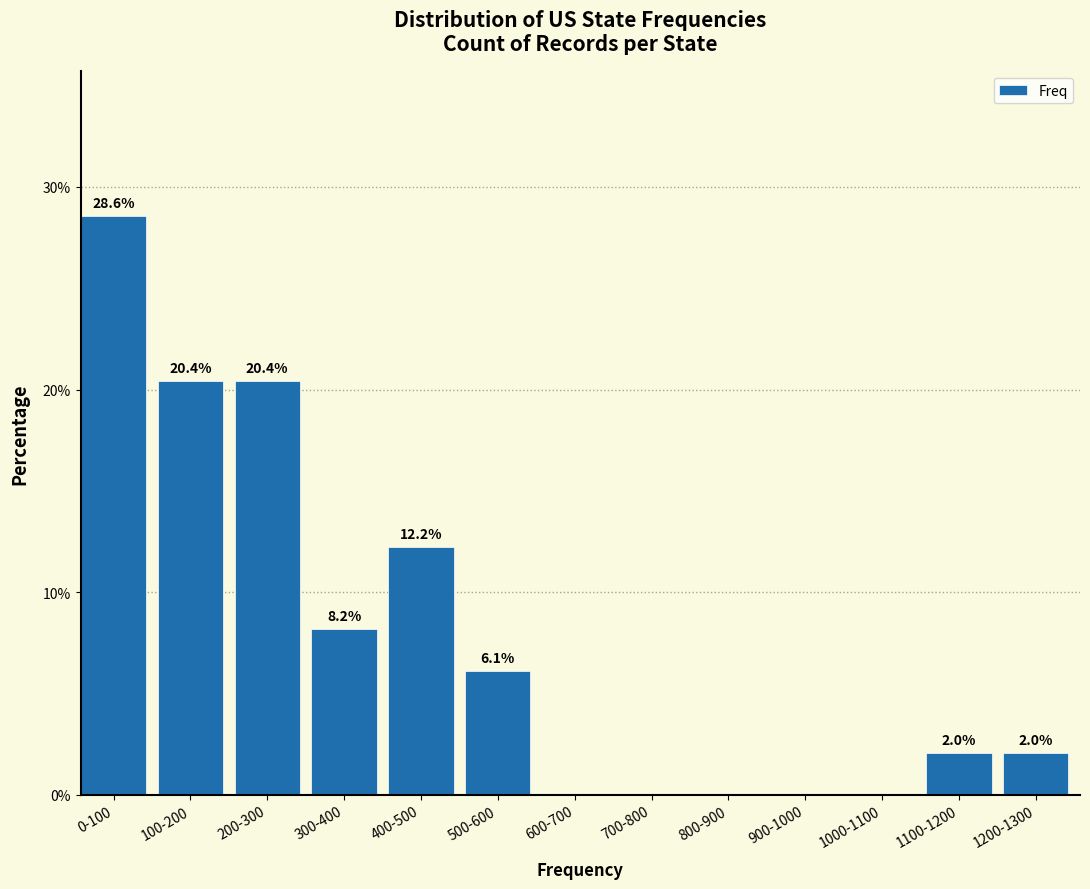

Reading left to right, what are all the values shown in this chart?

0-100=28.6	100-200=20.4	200-300=20.4	300-400=8.2	400-500=12.2	500-600=6.1	600-700=0.0	700-800=0.0	800-900=0.0	900-1000=0.0	1000-1100=0.0	1100-1200=2.0	1200-1300=2.0